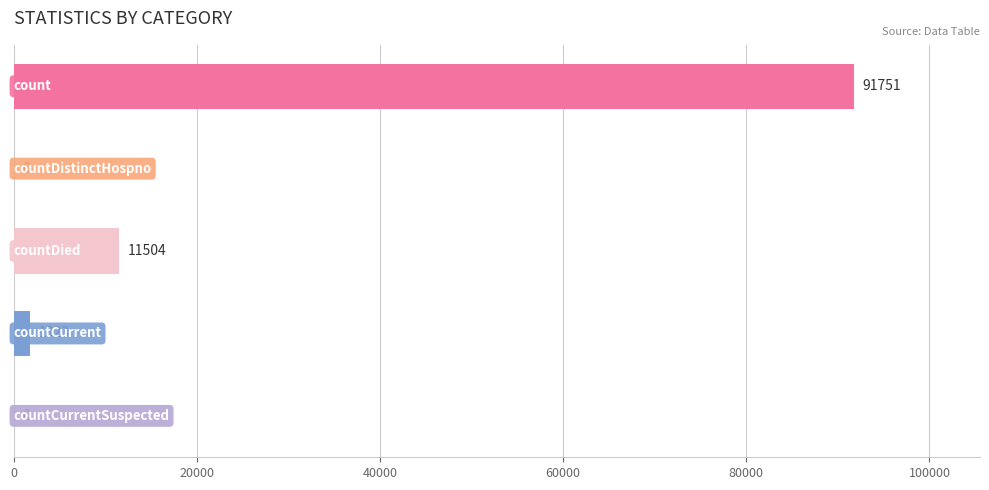

What is the greatest value displayed?

91751